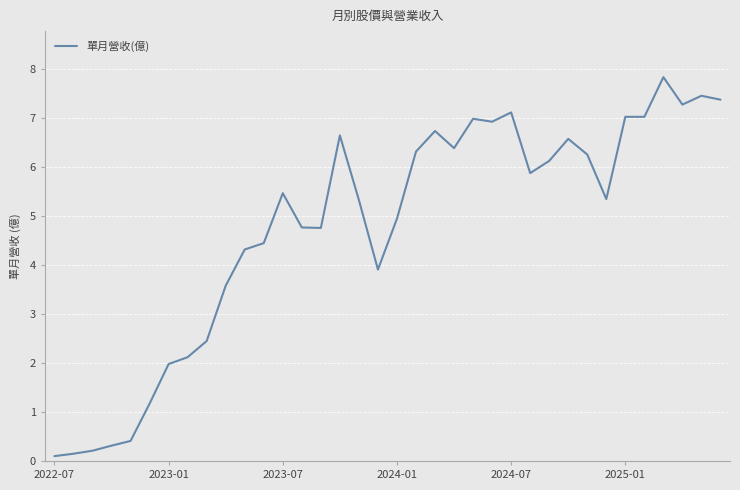

Is this an area chart (filled region under the line)?

No